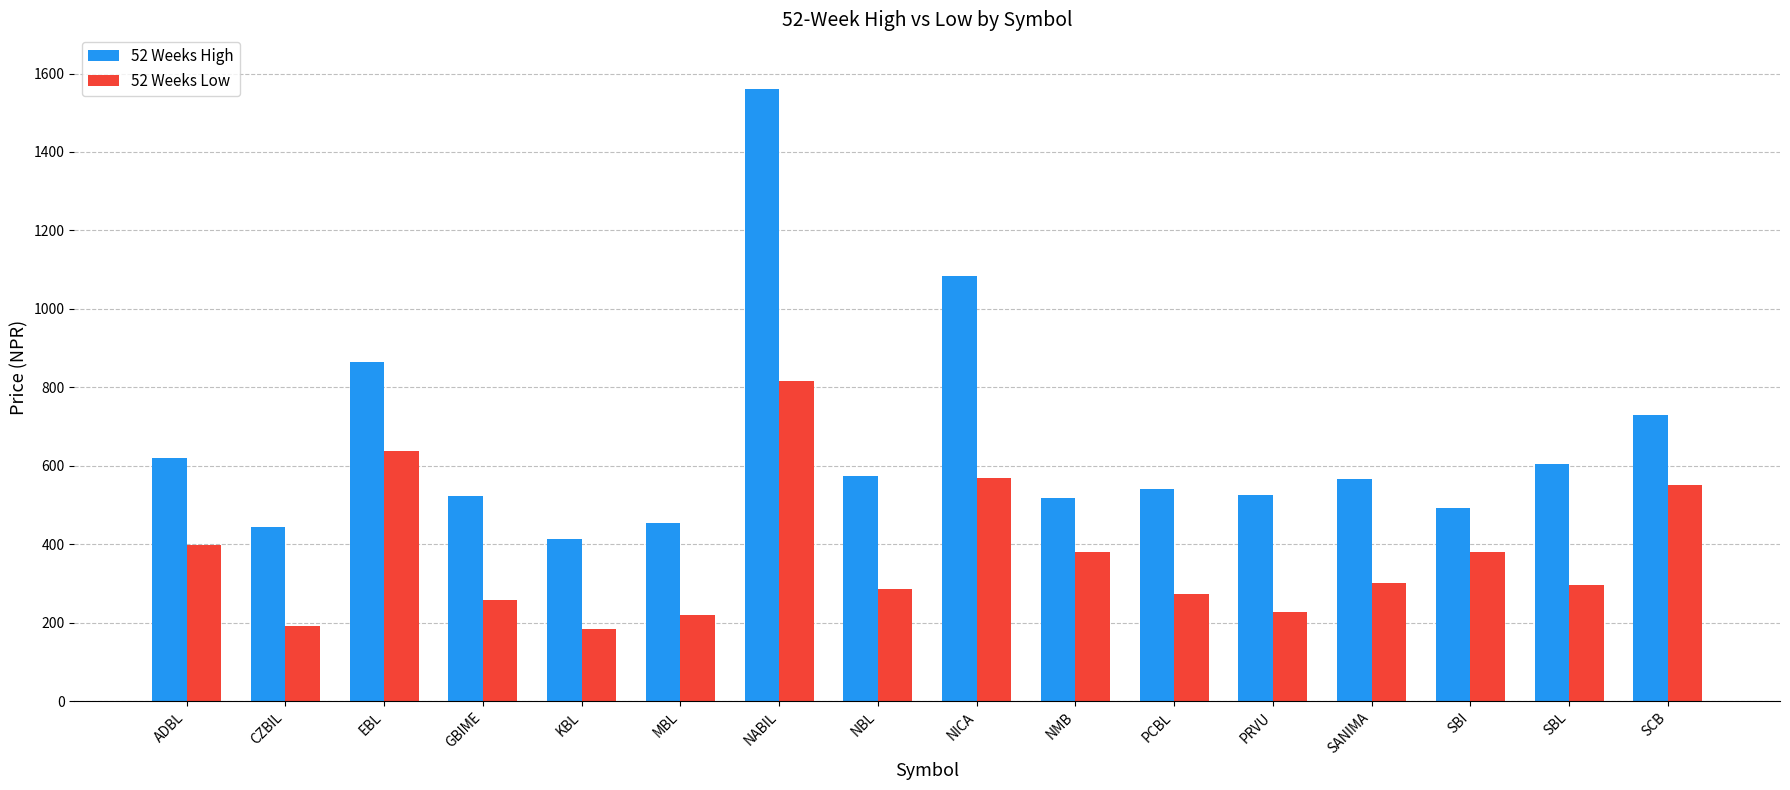

What is the maximum value for 52 Weeks Low?

817.0